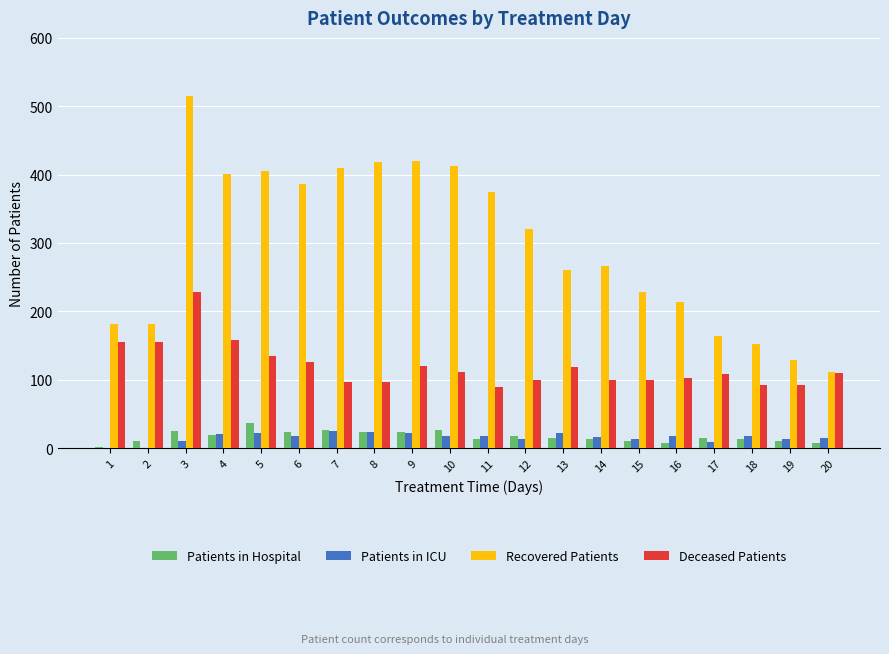

Is the value of Recovered Patients at 6 greater than the value of Deceased Patients at 5?

Yes